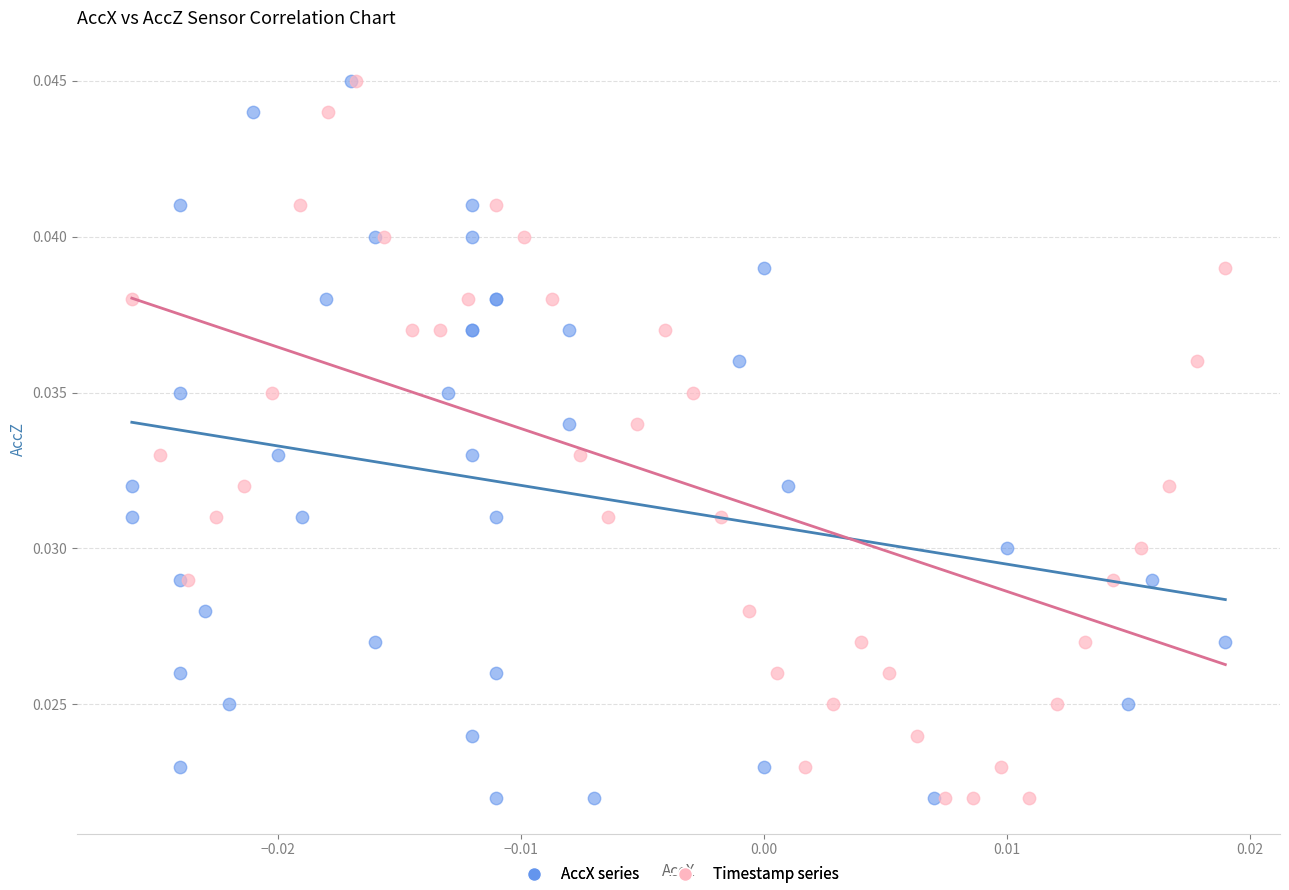

What are all the series names shown in the legend?

AccX series, Timestamp series